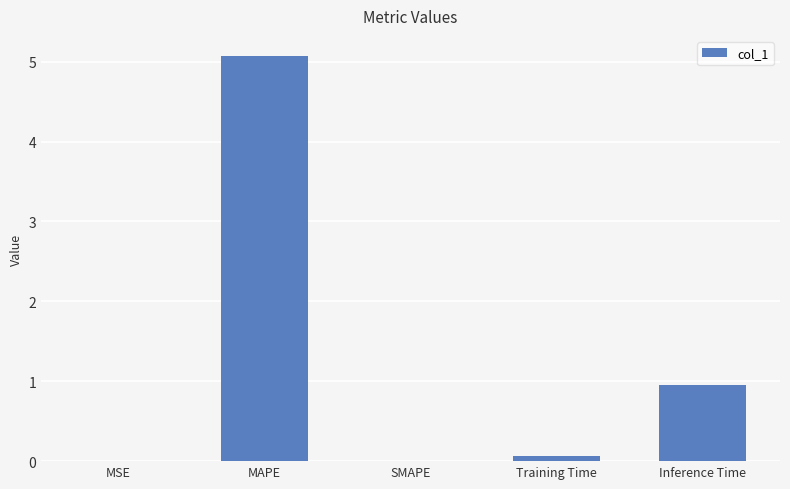

What is the sum of all values?

6.1